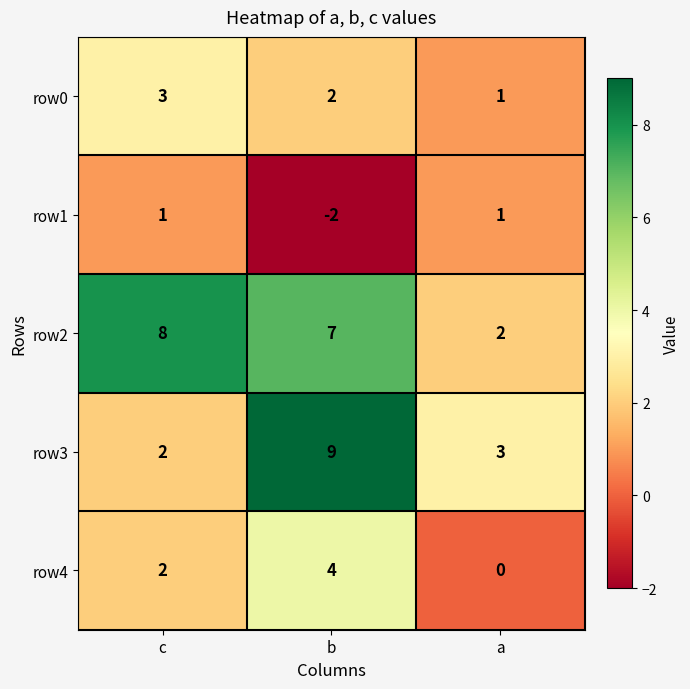

Reading left to right, what are all the values shown in this chart?

row0: c=3	b=2	a=1
row1: c=1	b=-2	a=1
row2: c=8	b=7	a=2
row3: c=2	b=9	a=3
row4: c=2	b=4	a=0